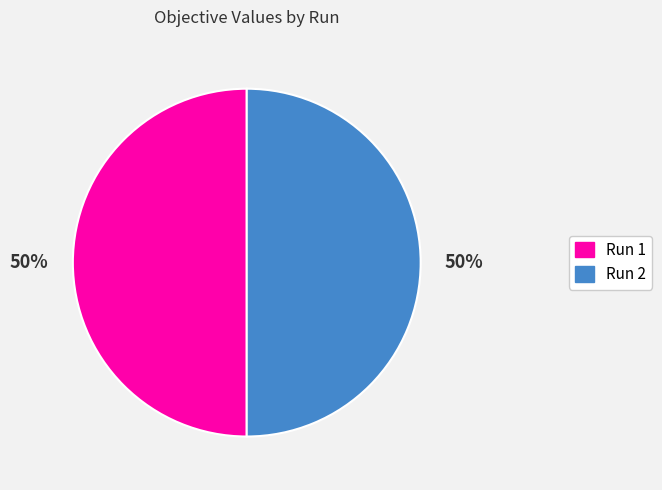

Is the sum of Run 2 and Run 1 greater than half?

Yes